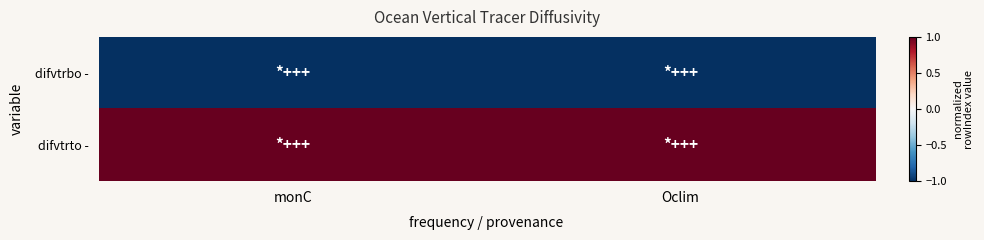

What is the spread (max minus min) of values at Oclim?

2.0